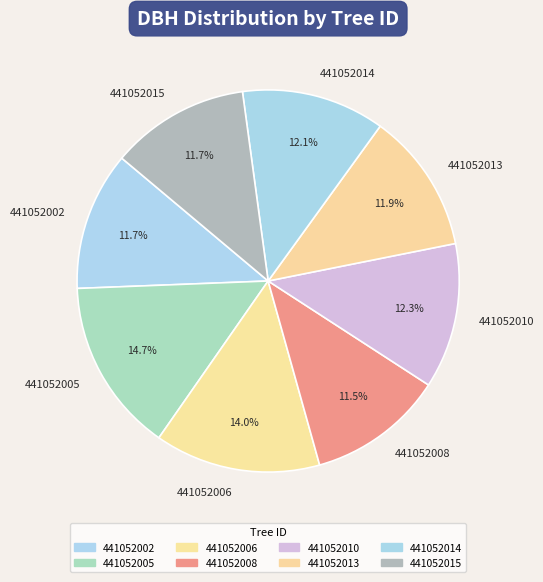

How many segments does this pie chart have?

8